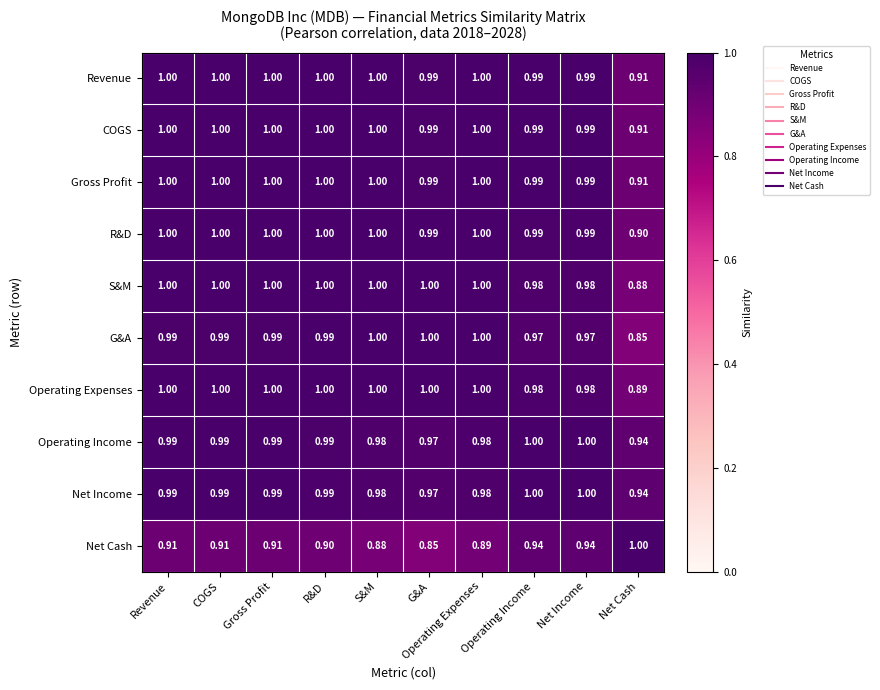

Is the value of R&D at R&D greater than the value of Operating Income at R&D?

Yes